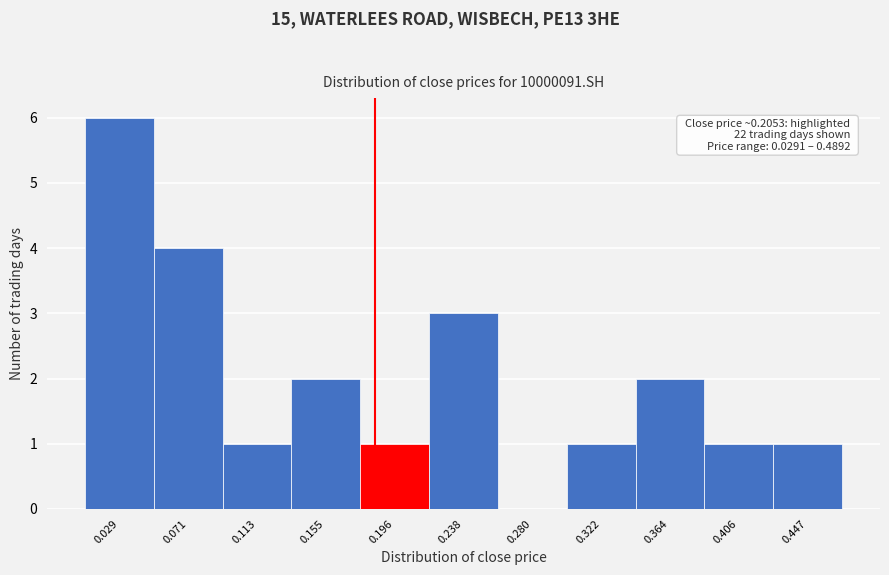

Reading right to left, transcribe all the data shown in this chart.

0.447=1	0.406=1	0.364=2	0.322=1	0.280=0	0.238=3	0.196=1	0.155=2	0.113=1	0.071=4	0.029=6